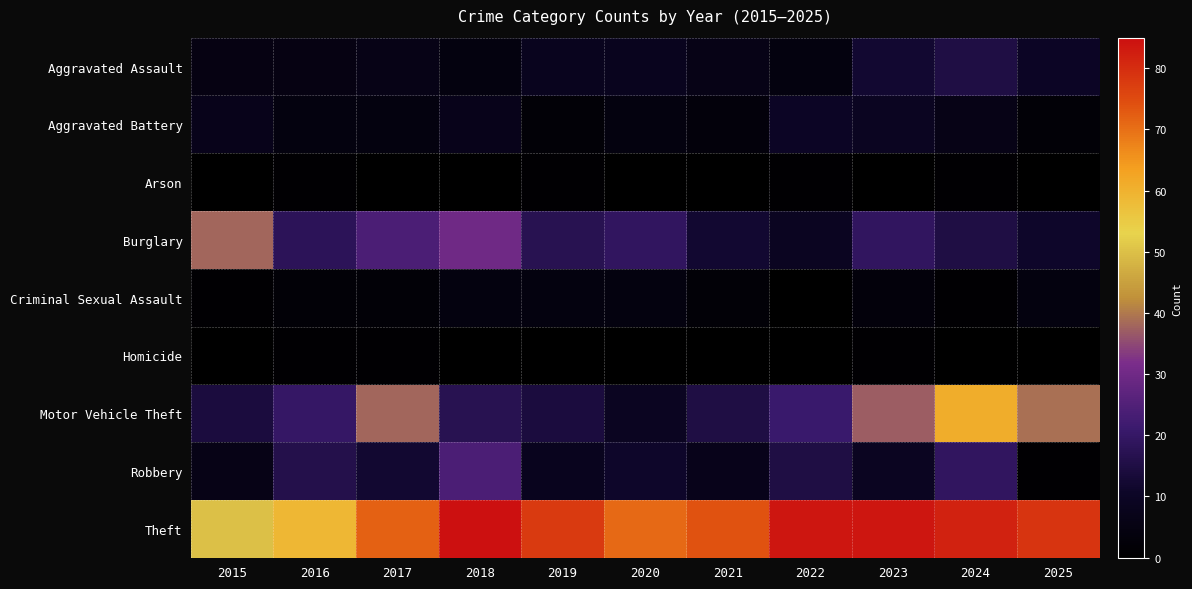

Reading left to right, extract all data points from this chart.

Aggravated Assault: 2015=5	2016=5	2017=6	2018=4	2019=8	2020=8	2021=6	2022=4	2023=12	2024=15	2025=10
Aggravated Battery: 2015=7	2016=4	2017=4	2018=7	2019=2	2020=4	2021=3	2022=10	2023=9	2024=6	2025=2
Arson: 2015=0	2016=1	2017=0	2018=0	2019=1	2020=0	2021=0	2022=1	2023=0	2024=1	2025=0
Burglary: 2015=38	2016=18	2017=24	2018=30	2019=17	2020=19	2021=12	2022=9	2023=19	2024=15	2025=11
Criminal Sexual Assault: 2015=1	2016=2	2017=2	2018=4	2019=4	2020=4	2021=2	2022=0	2023=3	2024=1	2025=4
Homicide: 2015=0	2016=1	2017=1	2018=0	2019=0	2020=0	2021=0	2022=0	2023=1	2024=0	2025=0
Motor Vehicle Theft: 2015=14	2016=20	2017=38	2018=17	2019=14	2020=9	2021=15	2022=21	2023=37	2024=61	2025=39
Robbery: 2015=6	2016=16	2017=12	2018=24	2019=8	2020=11	2021=7	2022=15	2023=9	2024=19	2025=1
Theft: 2015=50	2016=59	2017=72	2018=85	2019=78	2020=71	2021=74	2022=84	2023=84	2024=82	2025=79